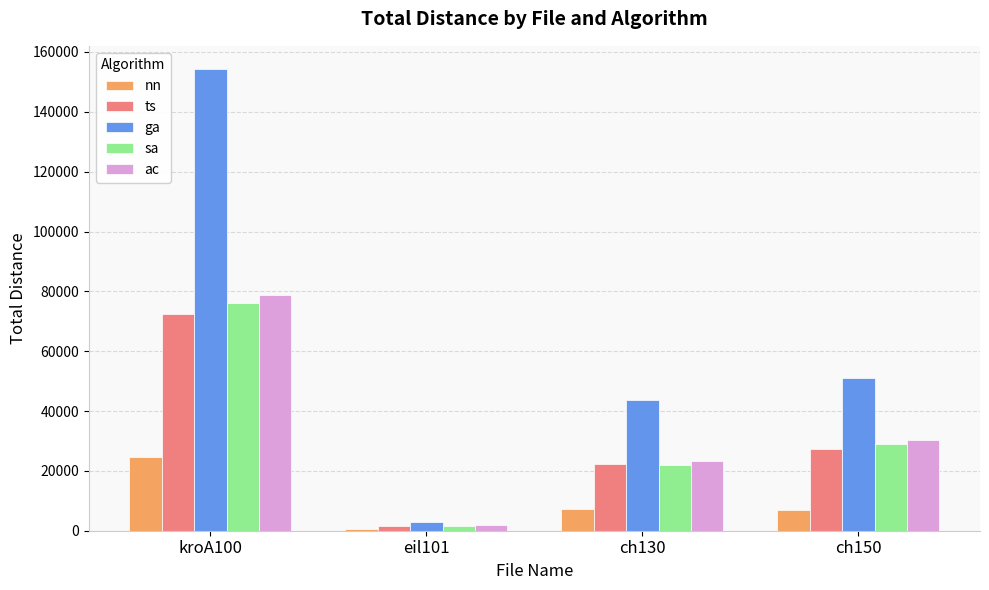

What is the label of the 1st bar from the left?

kroA100